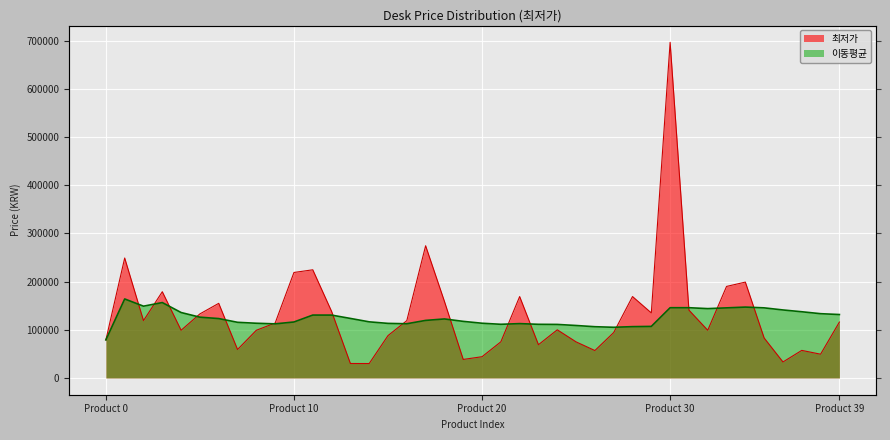

What is the value of the 최저가 point at the 14th from the left?

30000